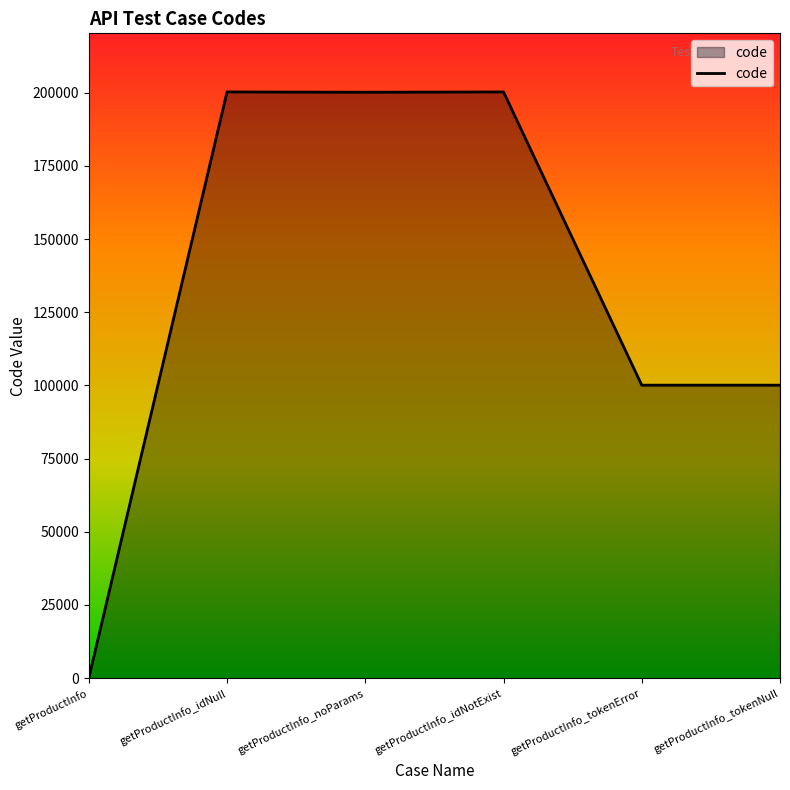

Approximately how many times larger is the value at getProductInfo_tokenNull compared to getProductInfo_noParams?

0.5